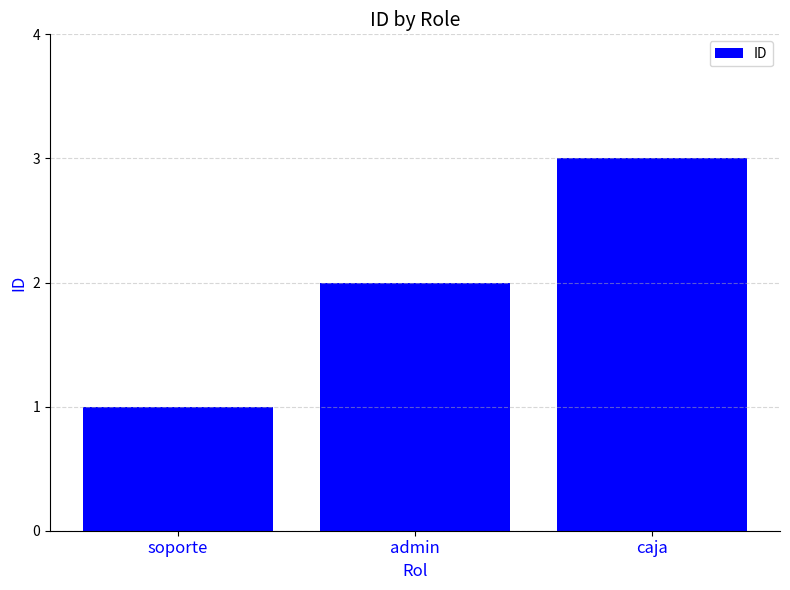

Approximately how many times larger is the value at soporte compared to admin?

0.5